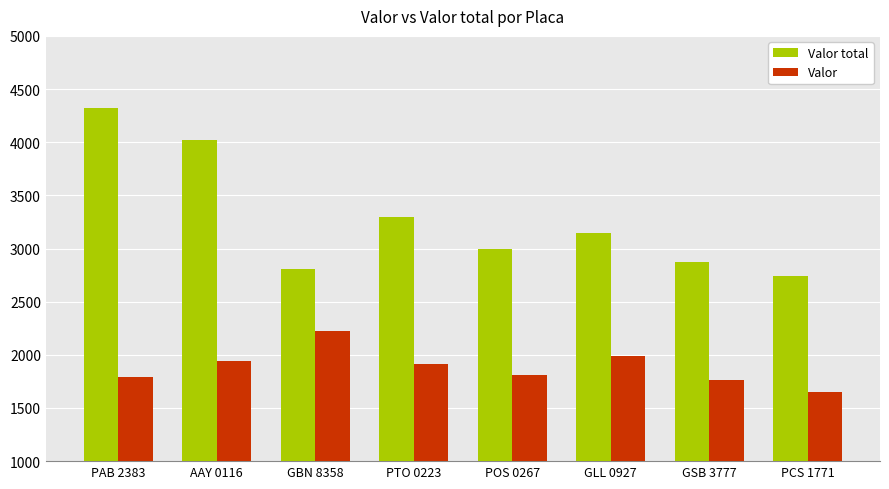

At which label does Valor reach its peak?

GBN 8358